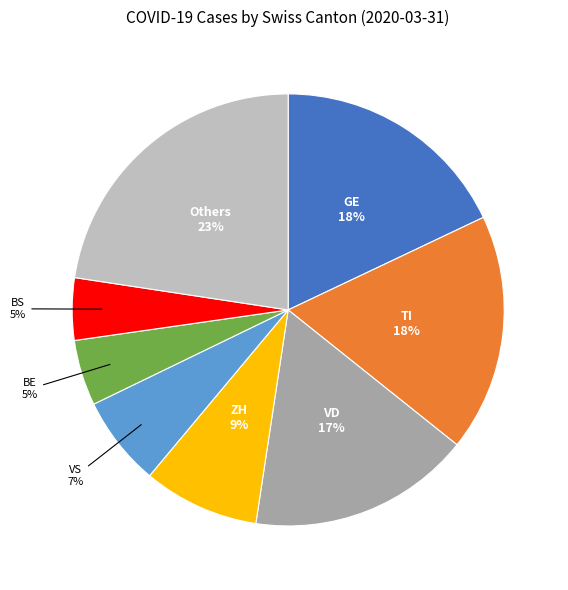

Does any single category account for the majority?

No